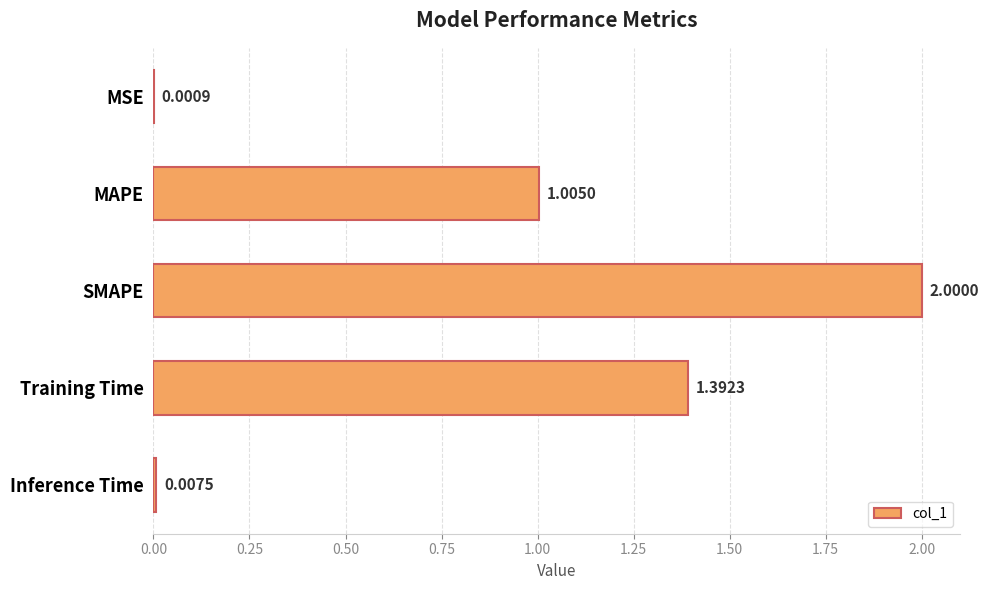

At which category does the chart reach its peak across all series?

SMAPE